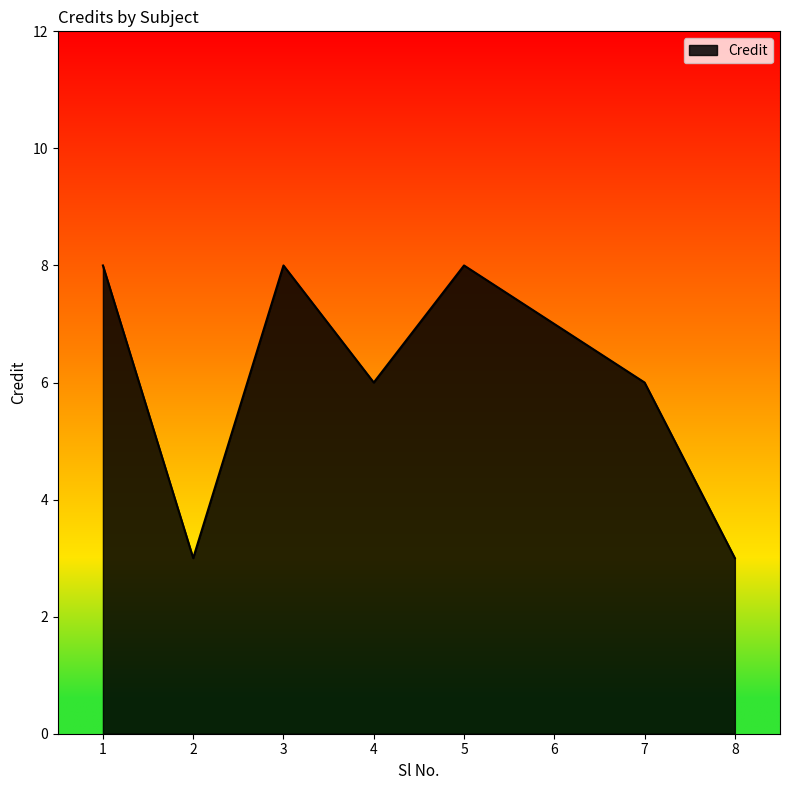

What is the change in value from 2 to 4?

+3